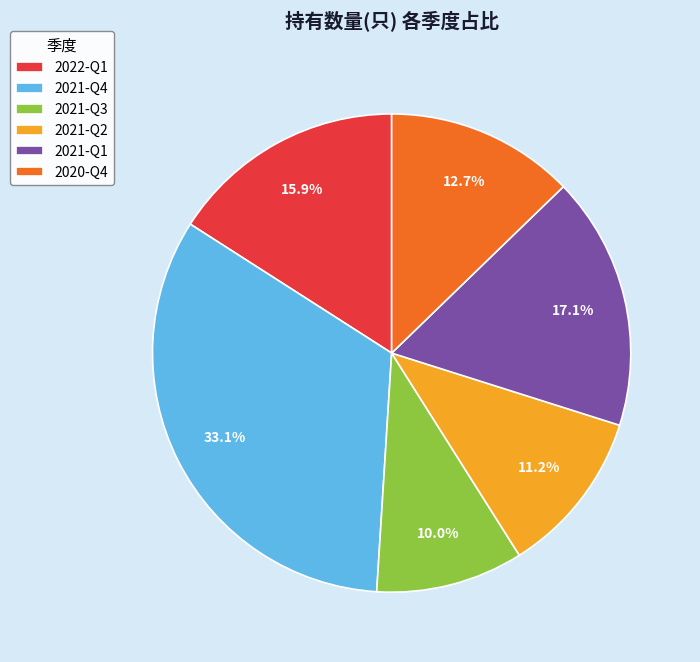

Is it true that 2022-Q1 is 16% of the pie?

True